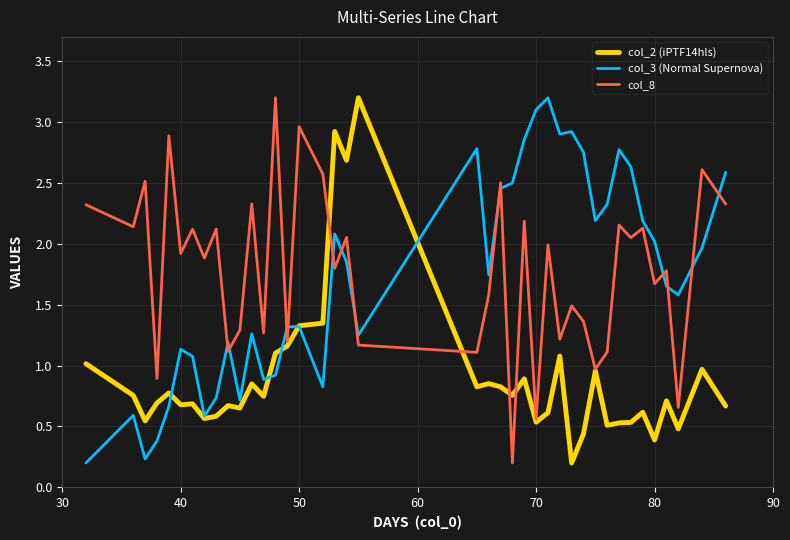

How many lines are shown in the chart?

3